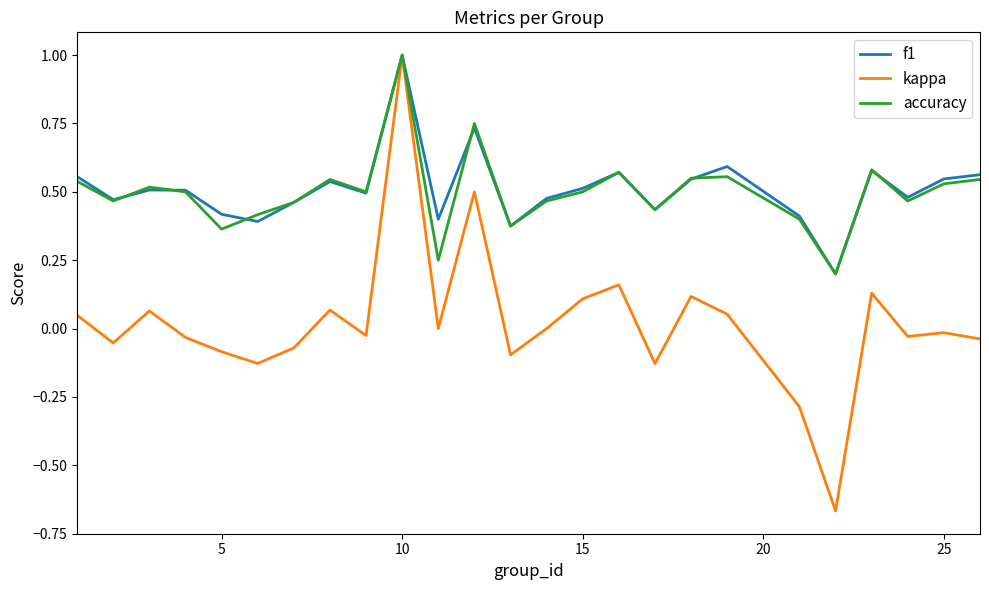

Which series has the largest range (max minus min)?

kappa